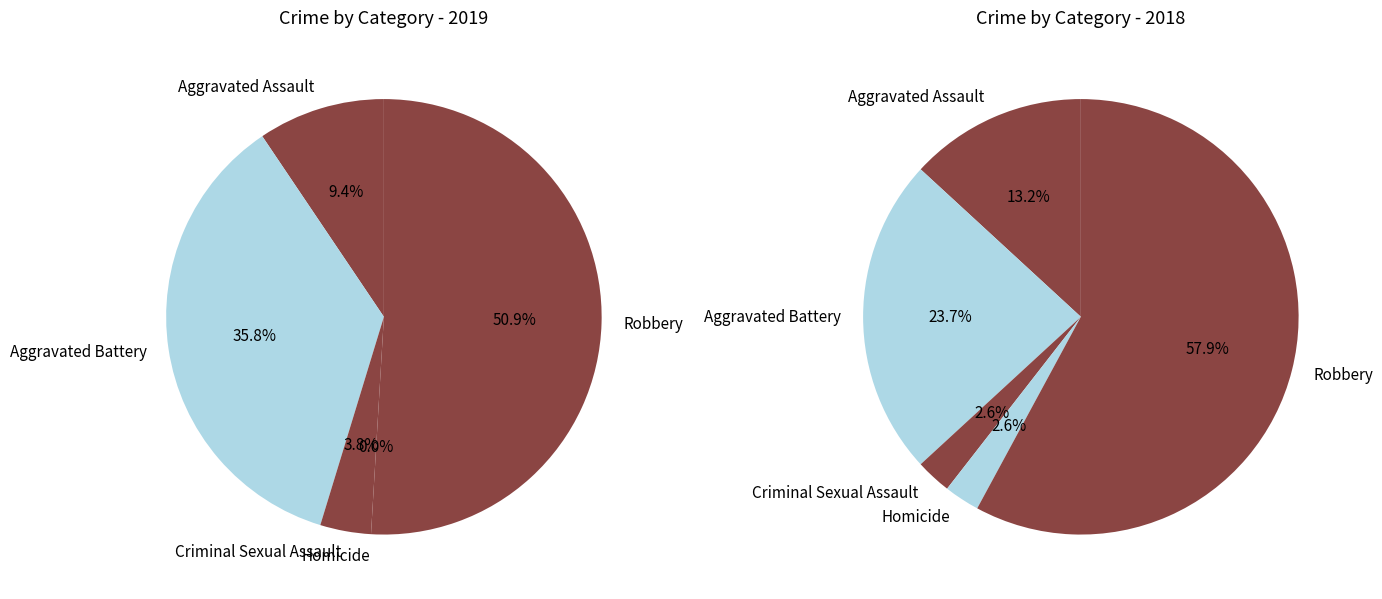

True or false: 3 accounts for 0% of the total.

True